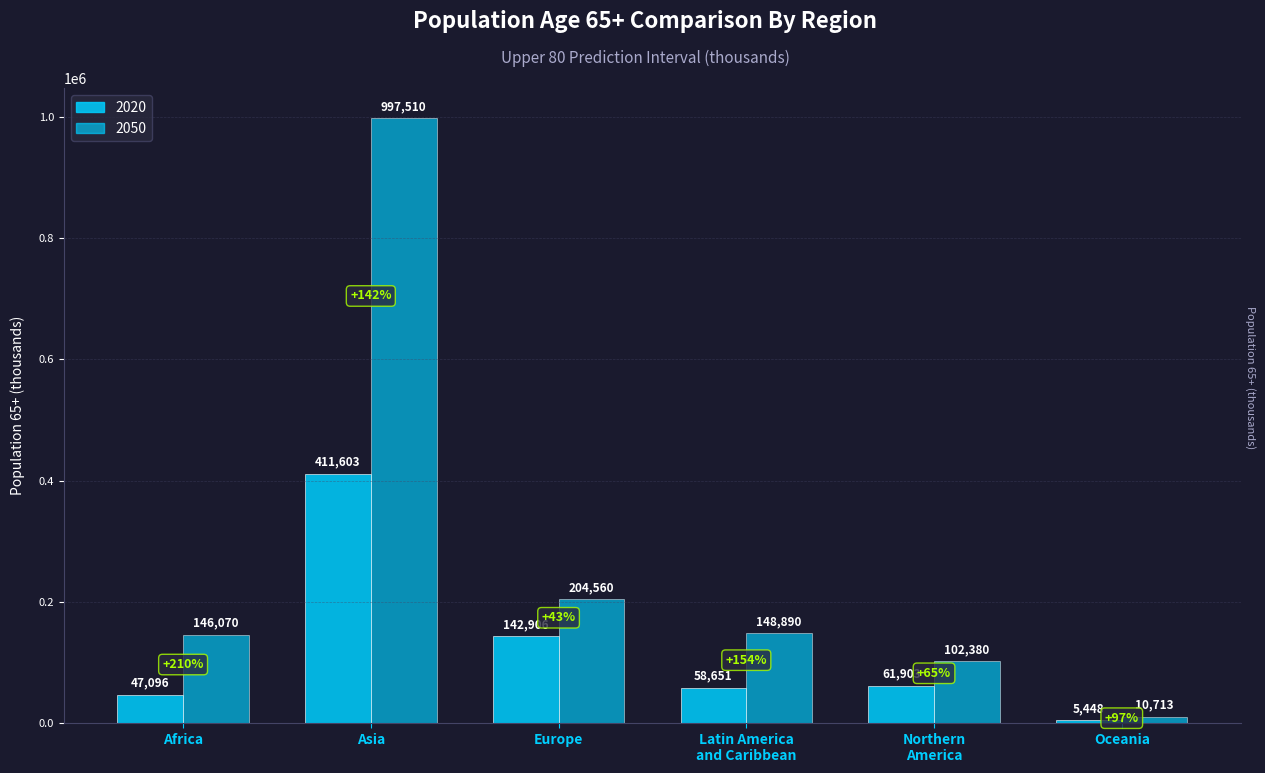

Are the bars horizontal?

No